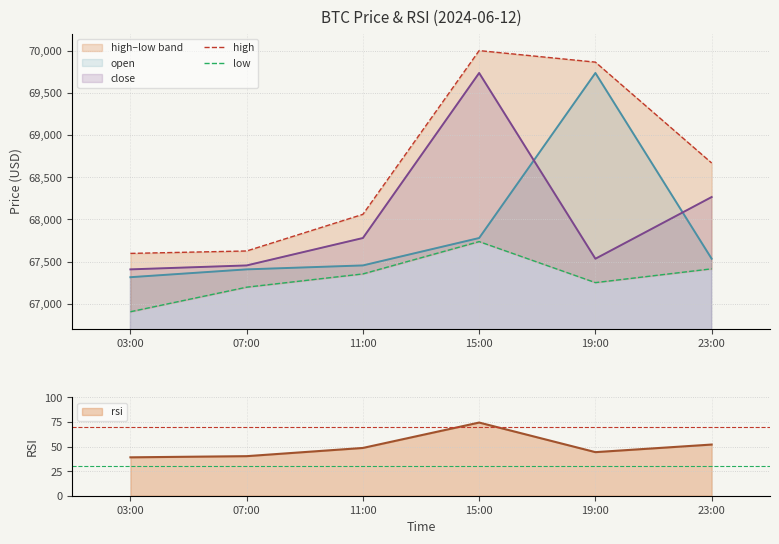

At which category is the sum across all series the highest?

15:00